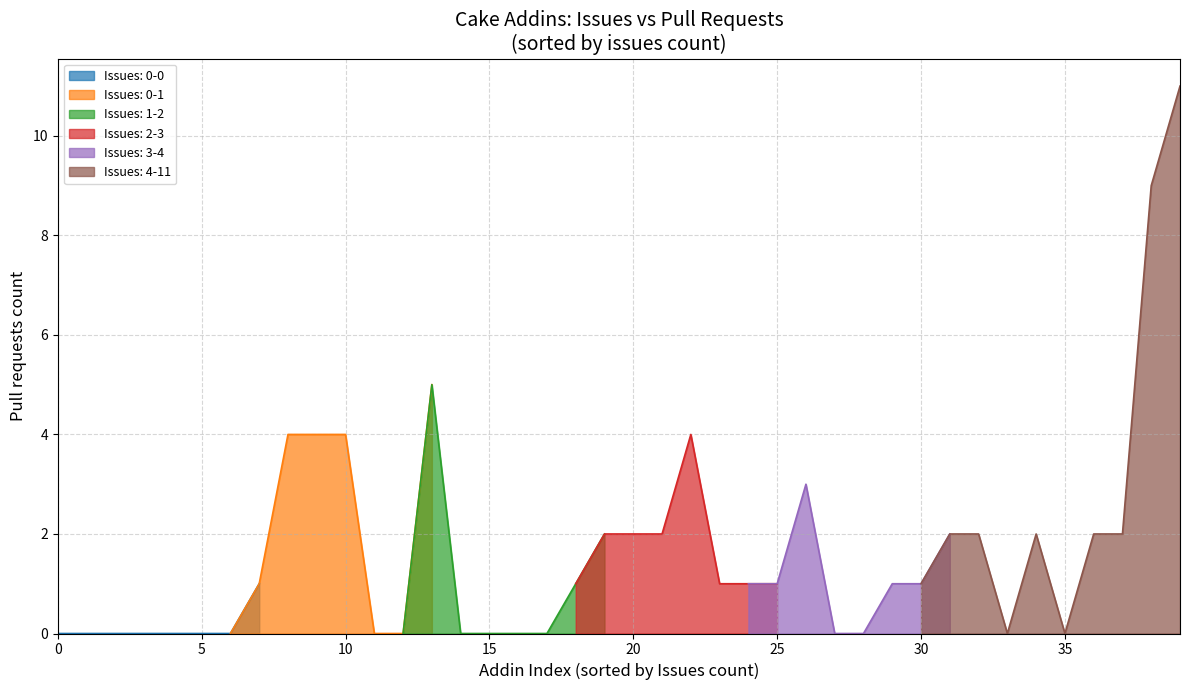

What is the difference between the maximum and minimum values?

11